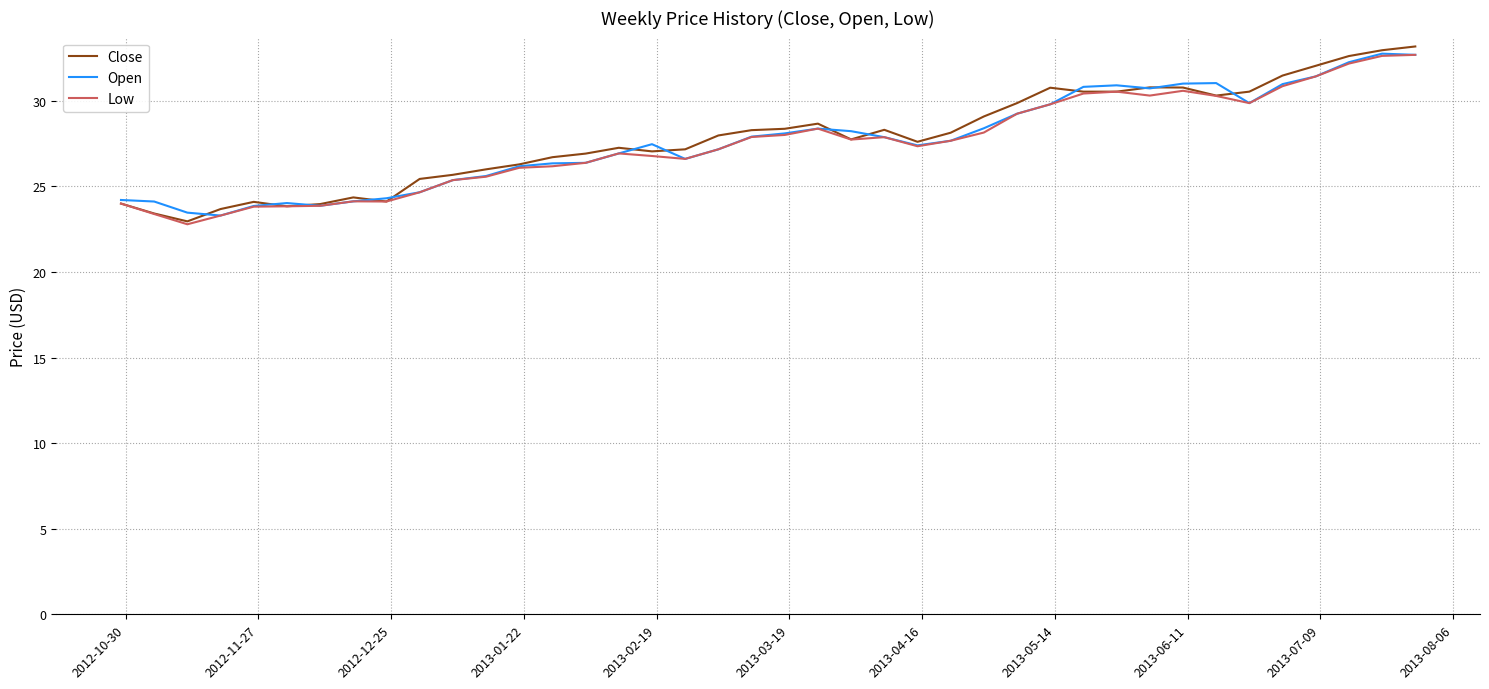

What is the minimum value shown in the chart?

22.8